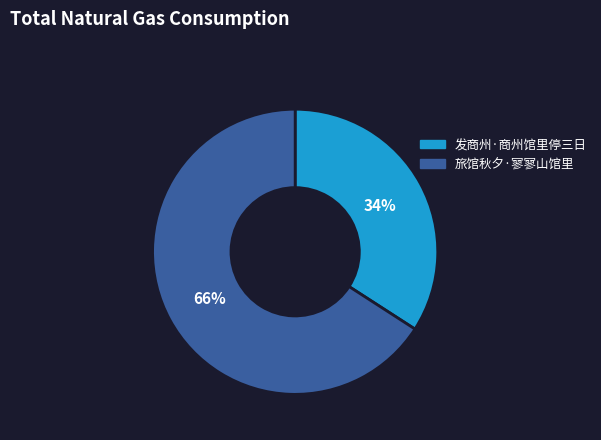

To the nearest percent, what is the combined percentage of 发商州·商州馆里停三日 and 旅馆秋夕·寥寥山馆里?

100%